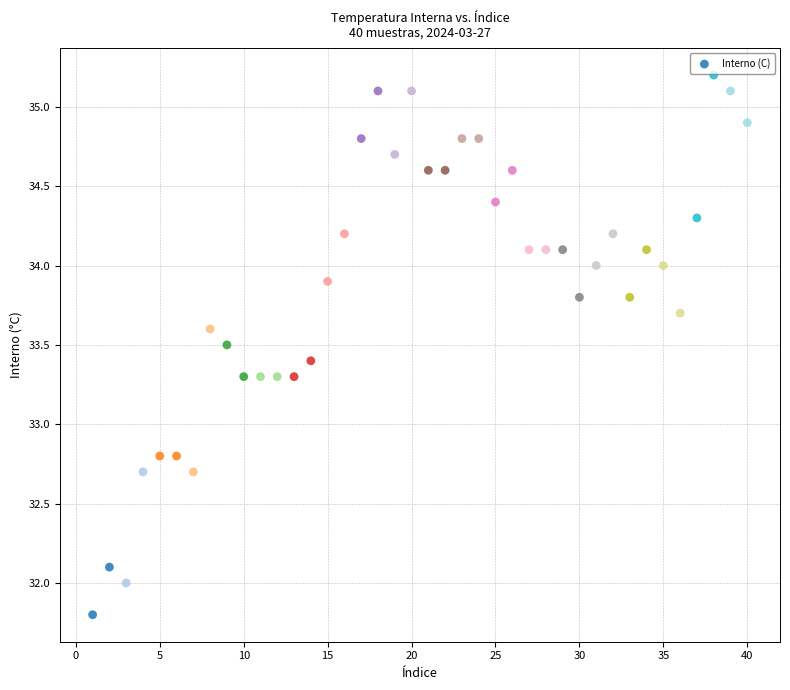

What is the range of X values (max minus min)?

39.0